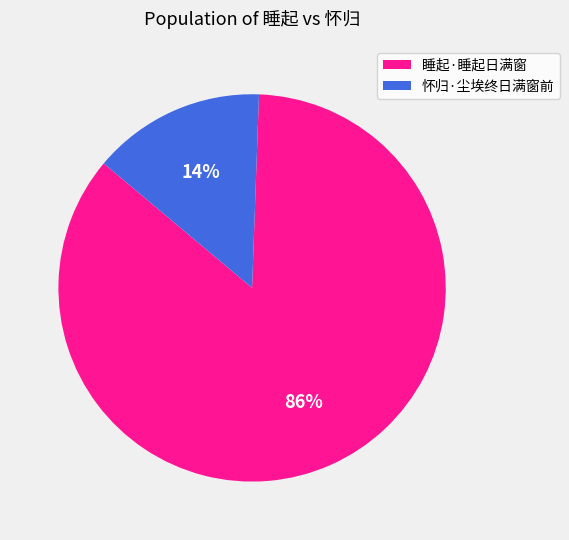

Which slice is the smallest?

怀归·尘埃终日满窗前